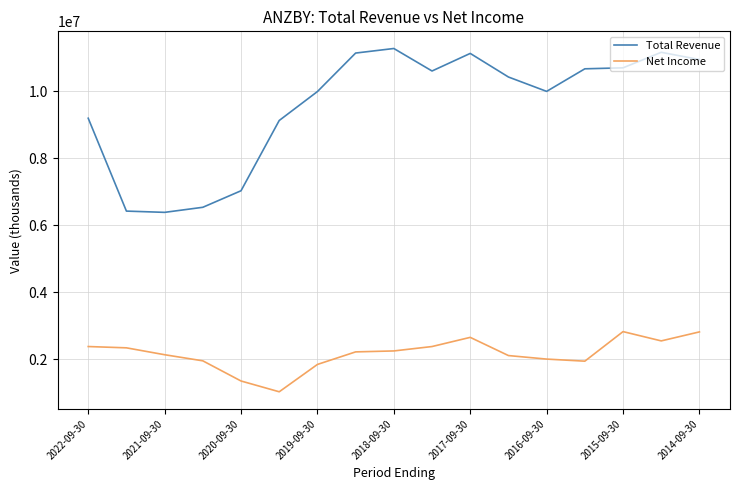

Does the chart have visible grid lines?

Yes